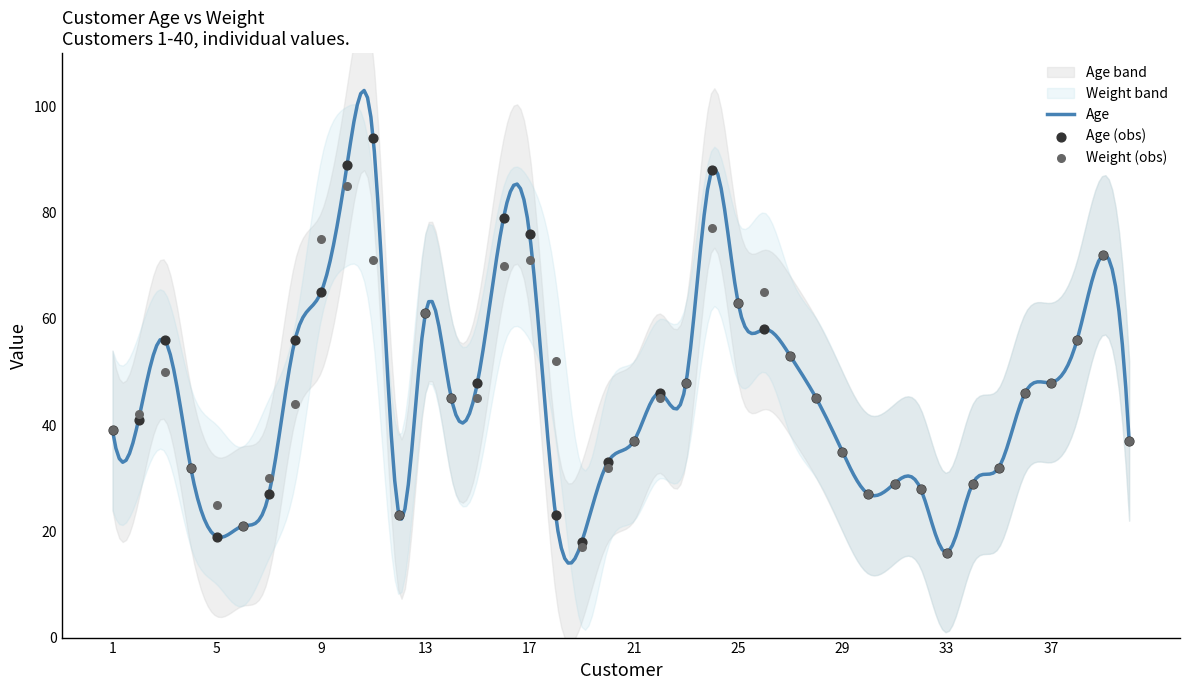

Is the value of Age at 28 greater than the value of Weight at 5?

Yes